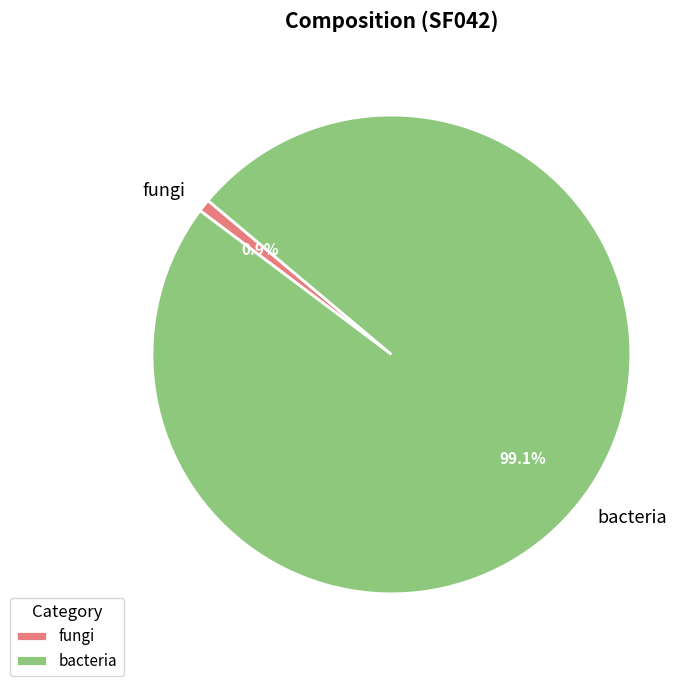

Do bacteria and fungi together represent more than half of the pie?

Yes